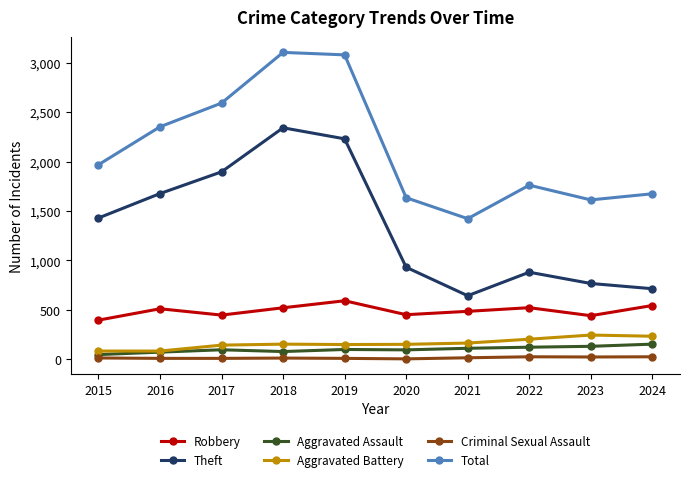

At which category does Total reach its first local valley?

2021